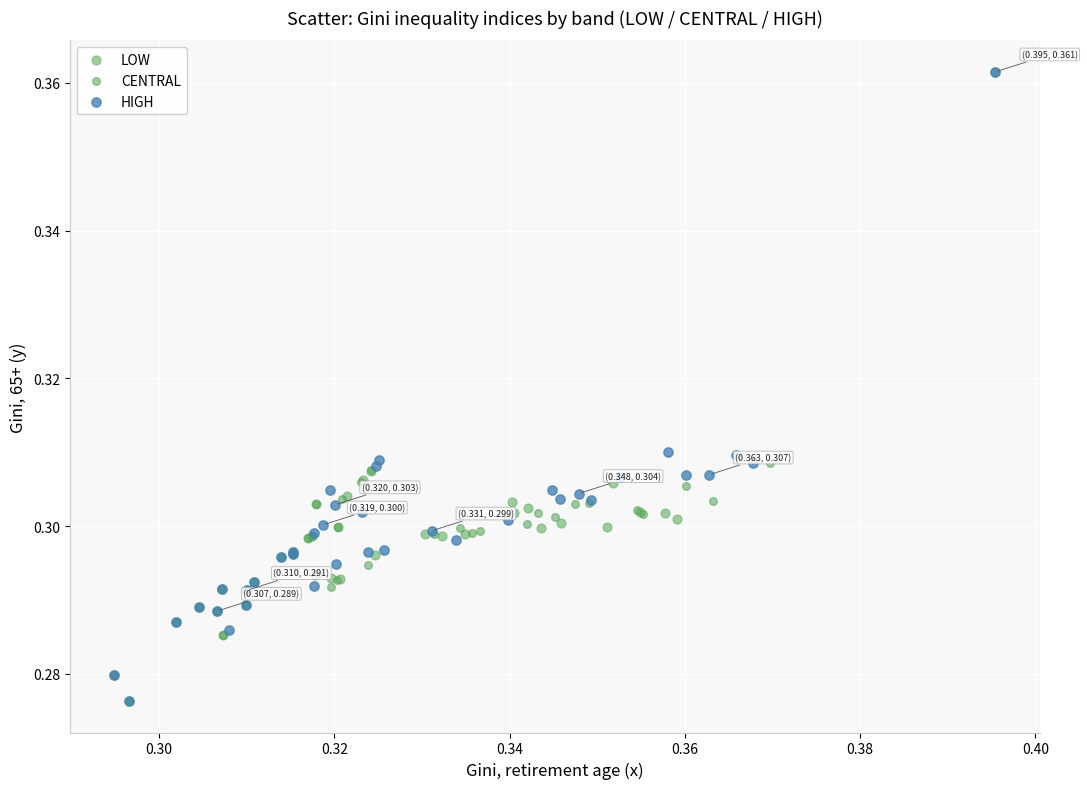

What are all the series names shown in the legend?

LOW, CENTRAL, HIGH